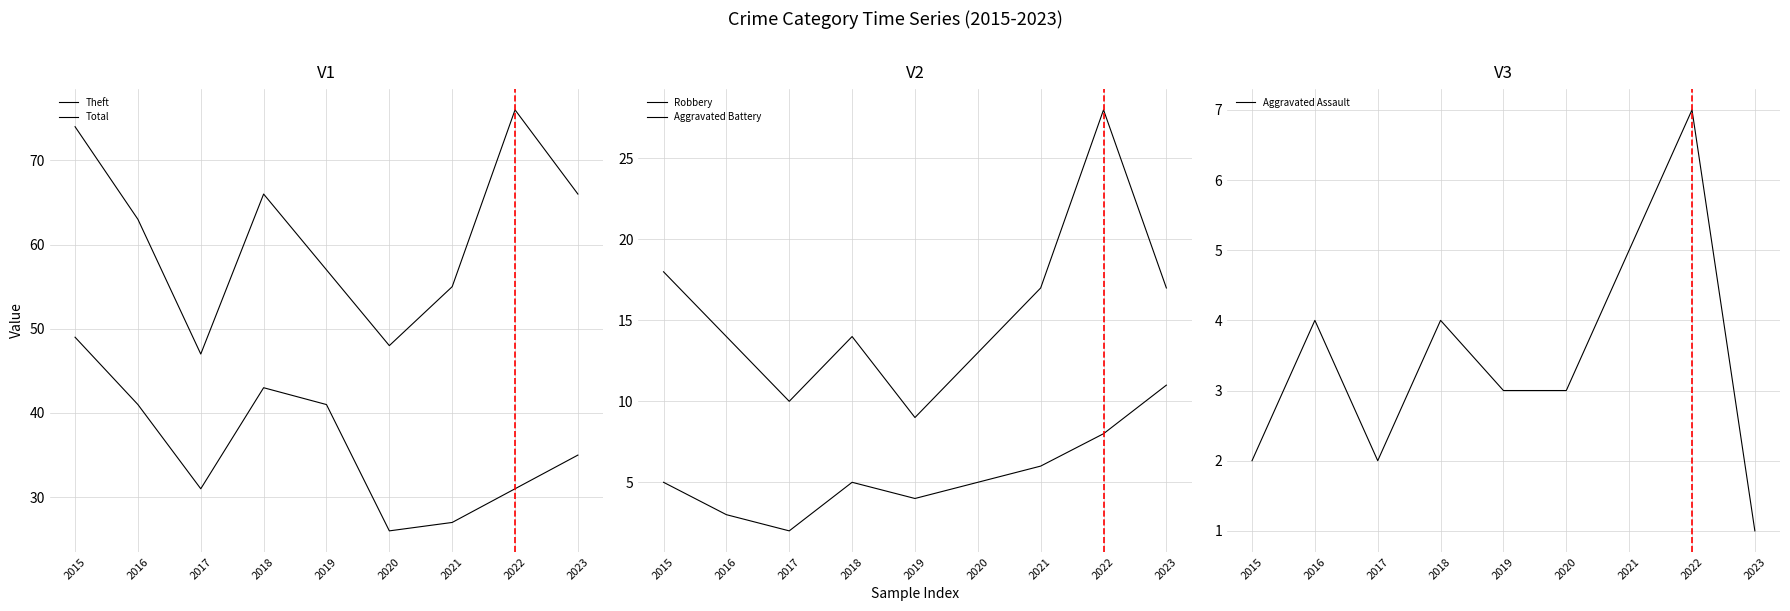

True or false: Aggravated Battery and Robbery intersect in this chart.

False